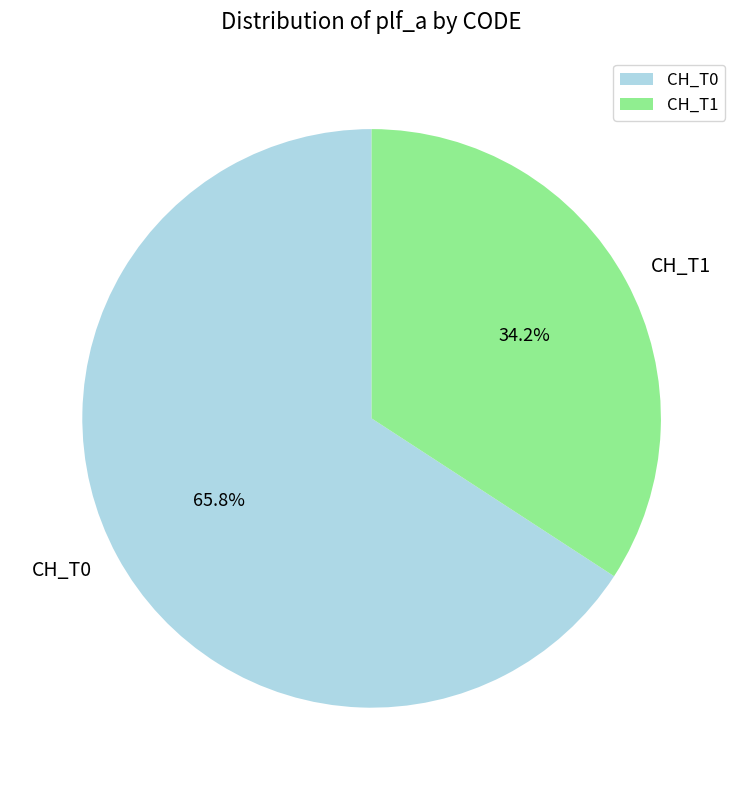

Is it true that CH_T1 is 29% of the pie?

False